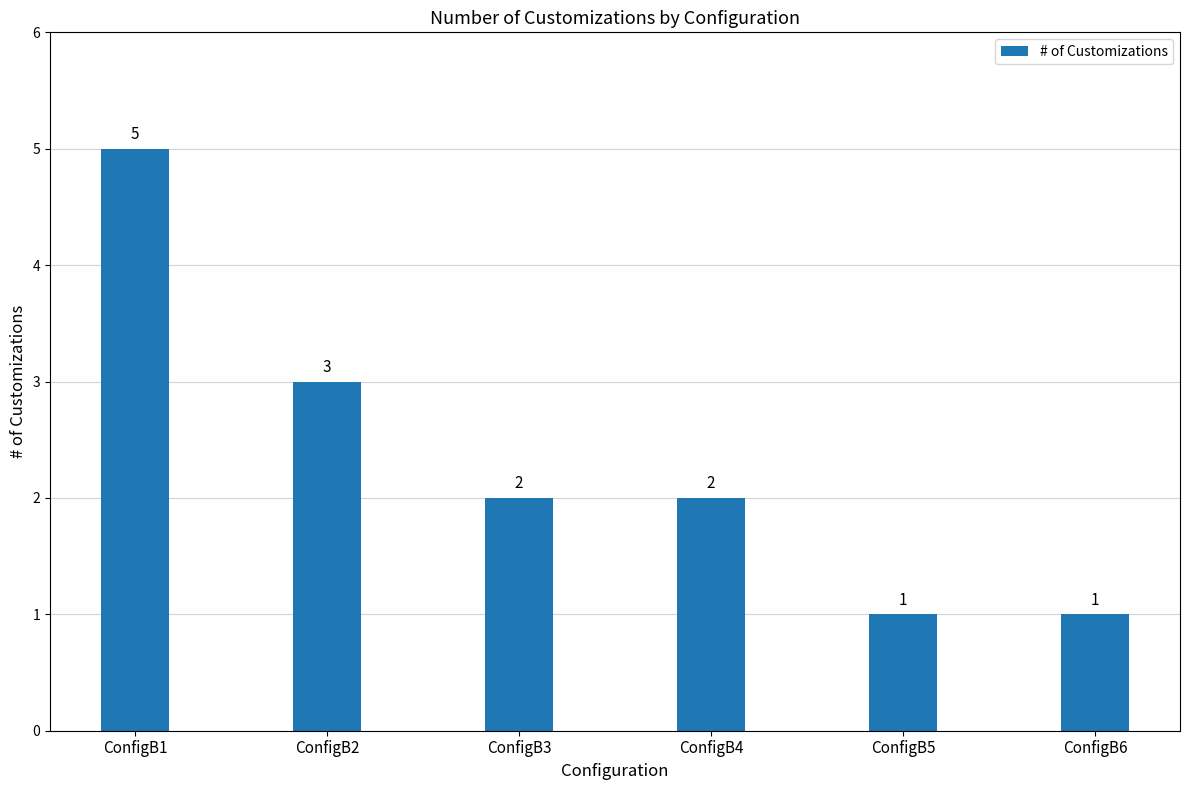

Count the number of data series in this chart.

1